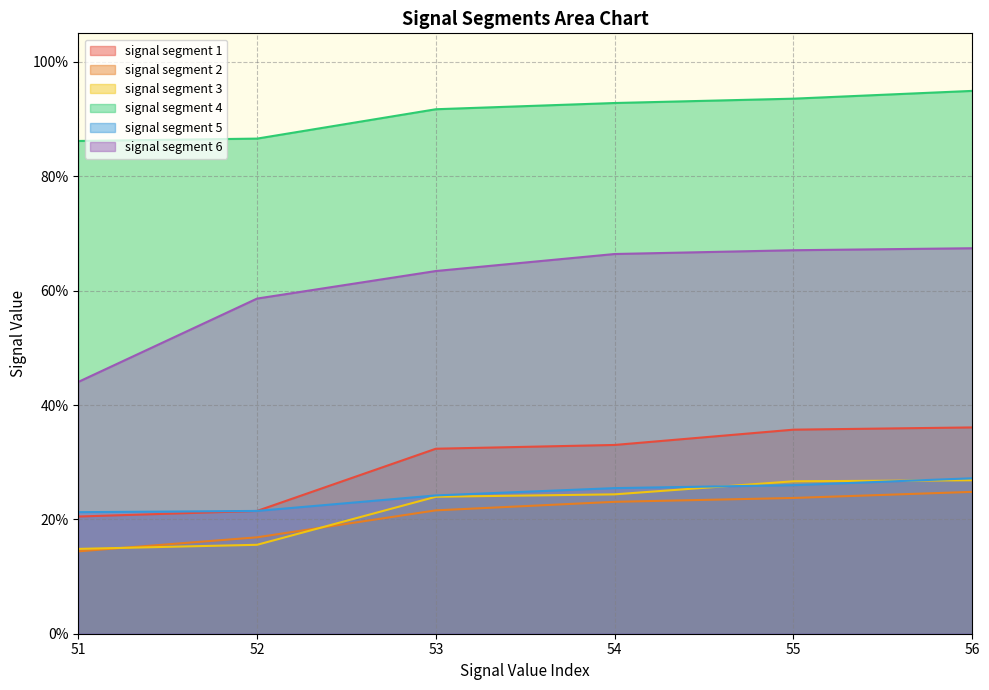

List the series in order of their peak value, highest first.

signal segment 4, signal segment 6, signal segment 1, signal segment 5, signal segment 3, signal segment 2